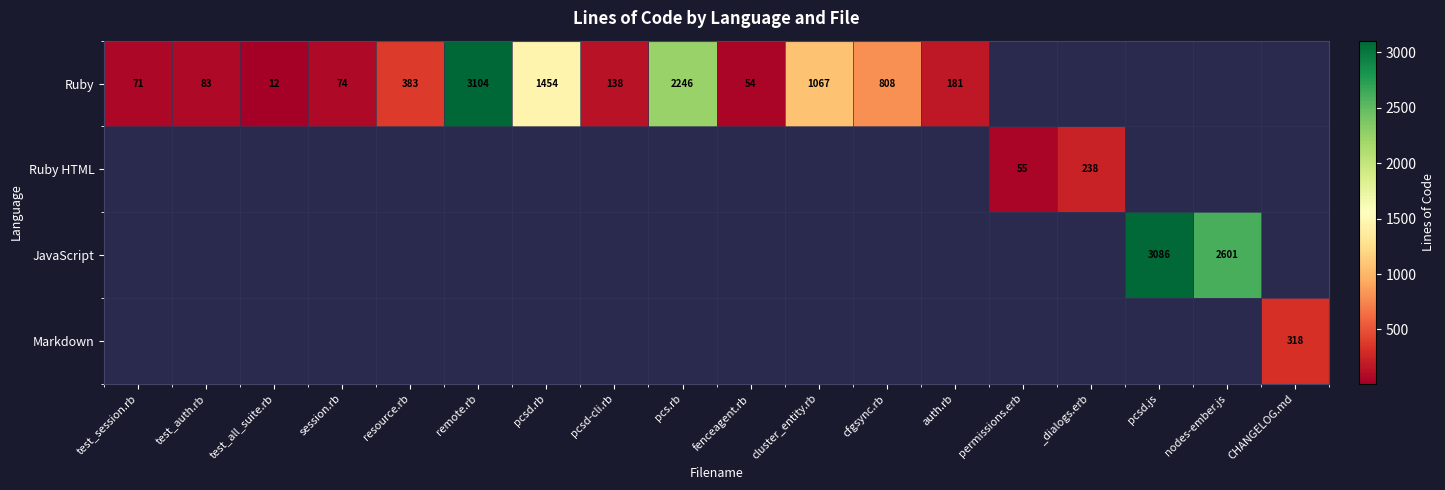

Is it true that JavaScript equals 5116.7 at pcsd.js?

False